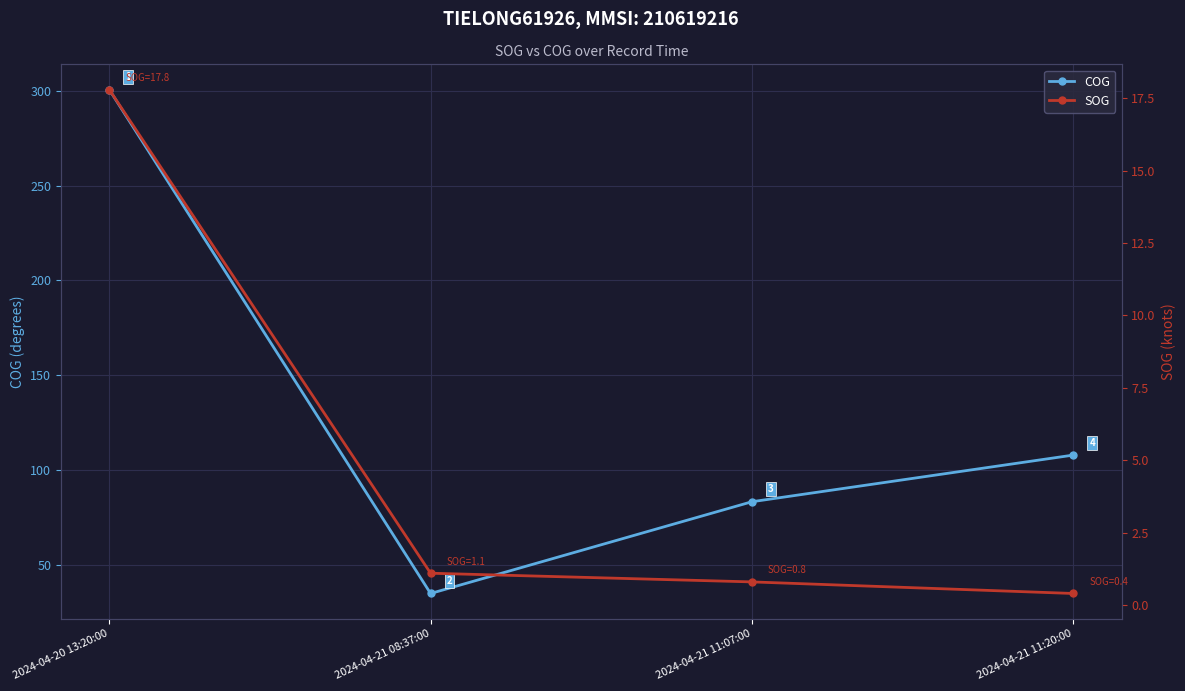

The value of SOG at 2024-04-21 08:37:00 is 0.8. True or false?

False